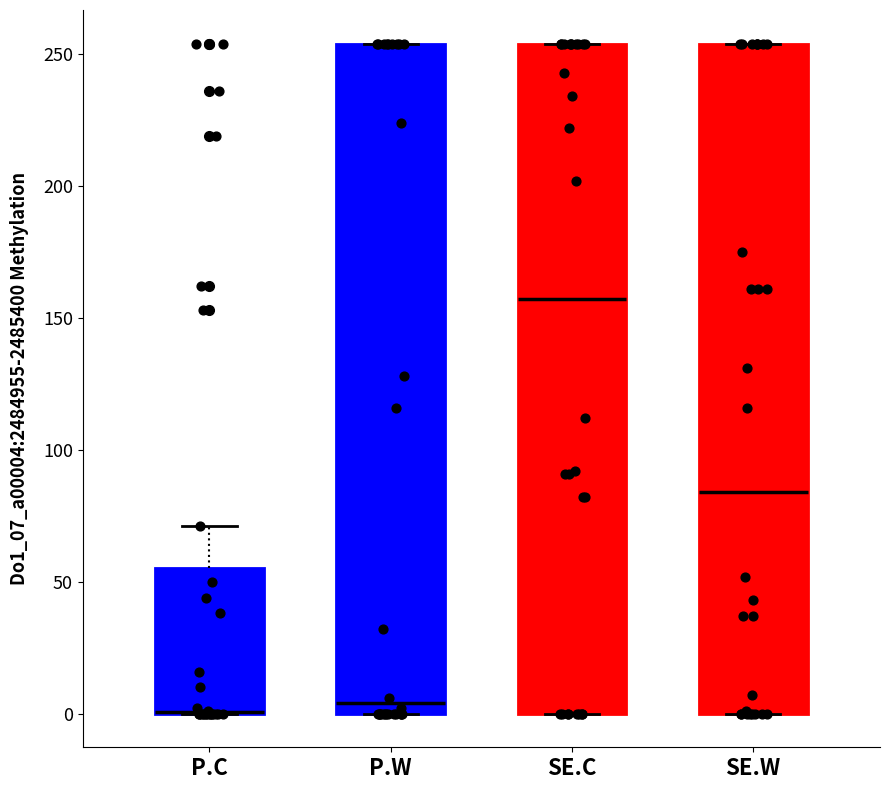

Reading left to right, transcribe this box plot: for each box, give where its median line is, the range the box spans, and where its two whiskers end, as read against the y-axis. The values are not printed on the chart, so give them approximately, as read against the axis.

P.C: median 0 (drawn on the box's lower edge), box 0 to 55, whiskers 0 to 70
P.W: median 5, box 0 to 255, whiskers 0 to 255
SE.C: median 155, box 0 to 255, whiskers 0 to 255
SE.W: median 85, box 0 to 255, whiskers 0 to 255